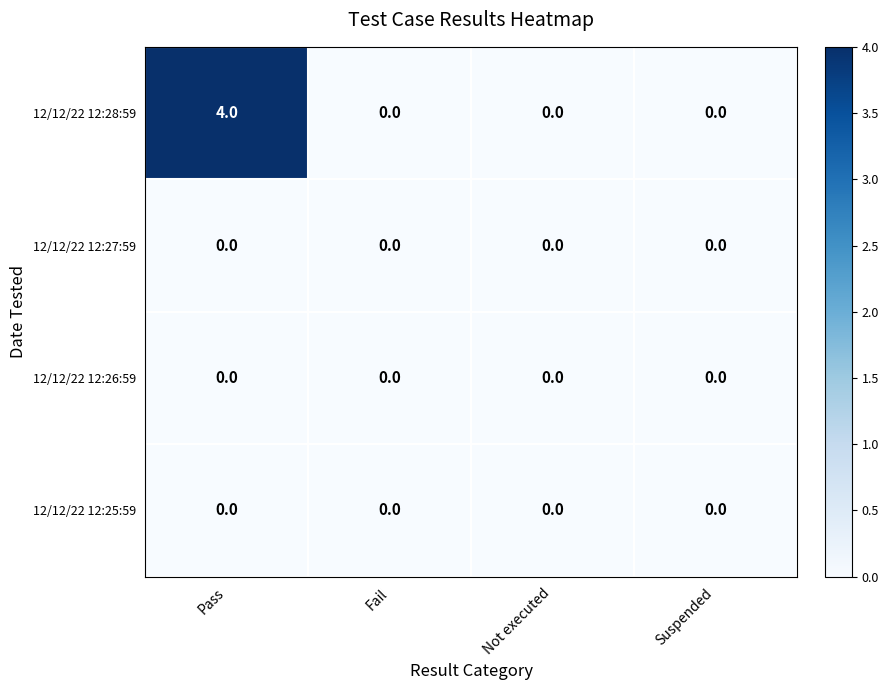

Which series has the largest total across all categories?

12/12/22 12:28:59